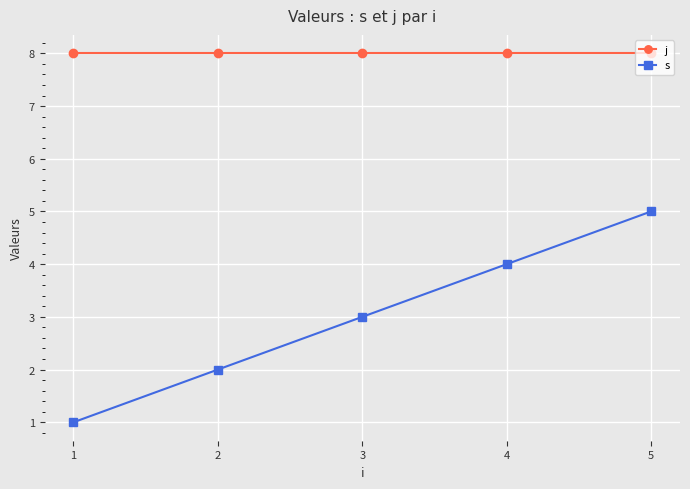

True or false: s has more than 1 points higher than both neighbors.

False